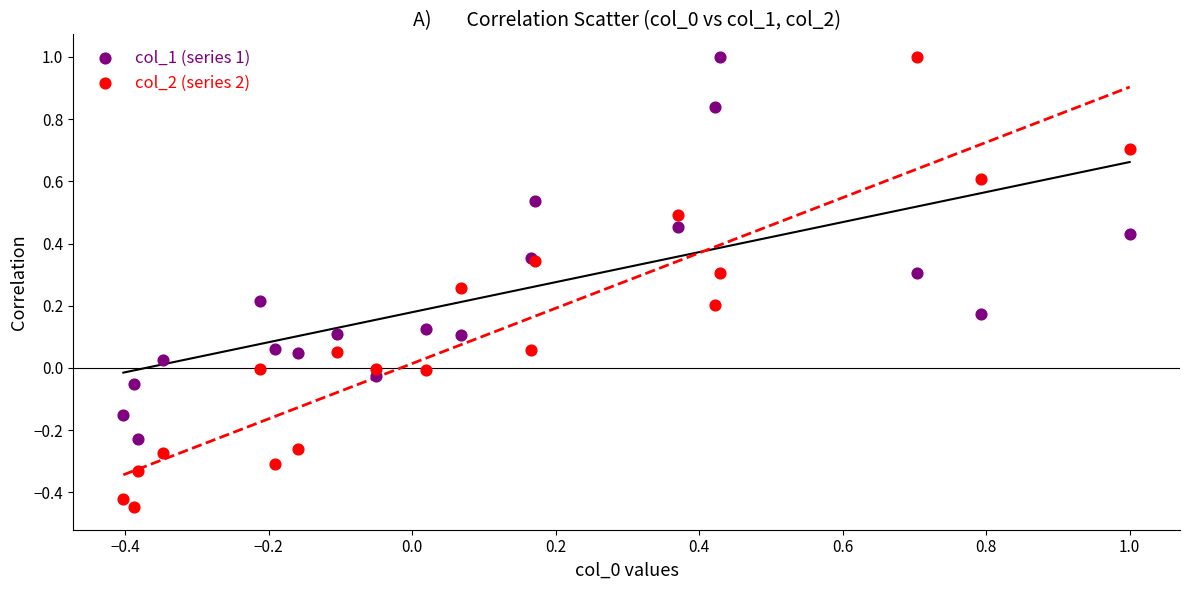

What are all the series names shown in the legend?

col_1 (series 1), col_2 (series 2)